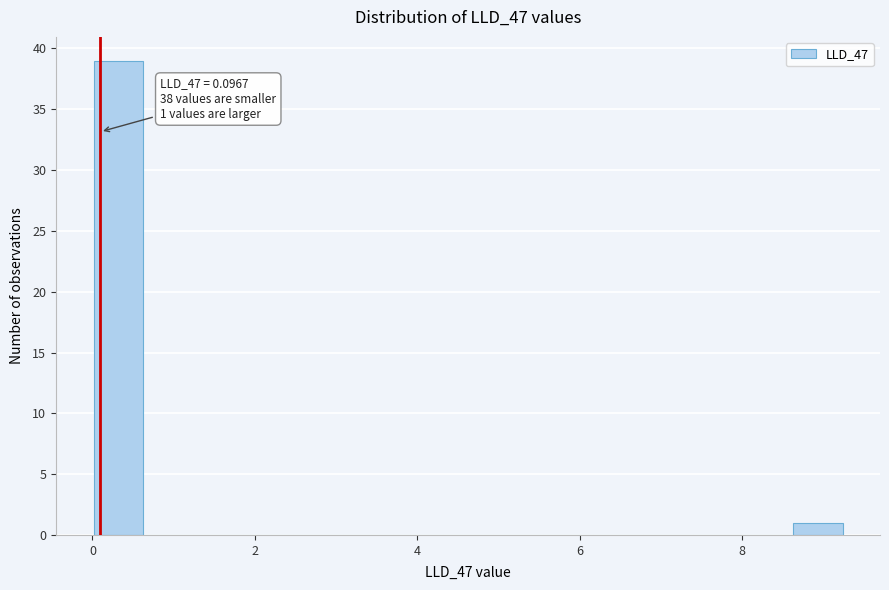

Around what value on the x-axis is the tallest bar? Give the approximate position of its centre, as read against the axis.

0.4